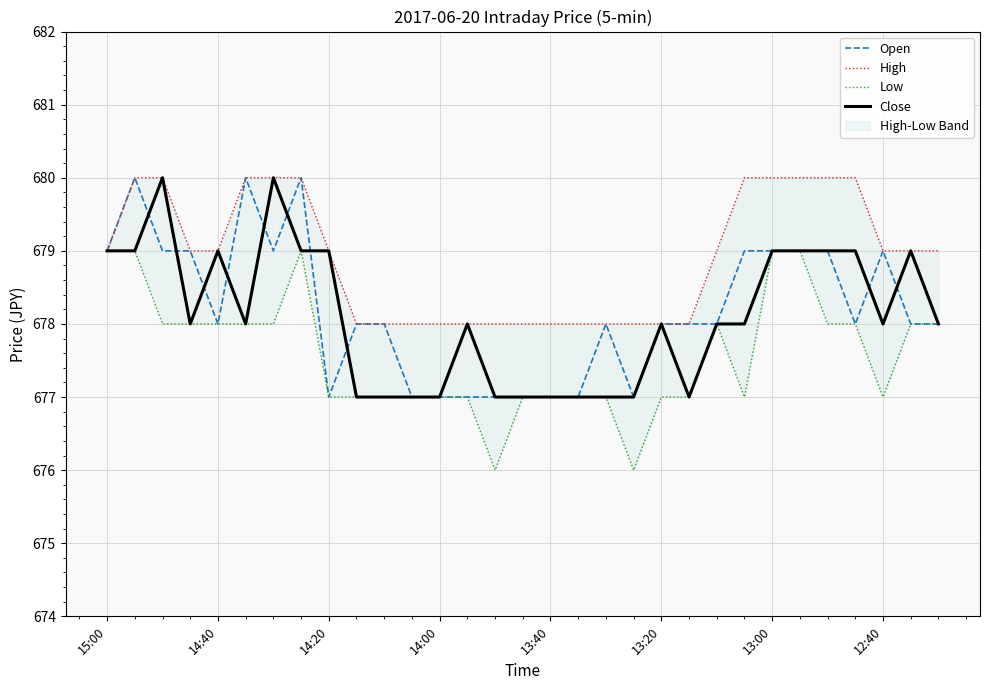

The value of Close at 26 is 916. True or false?

False